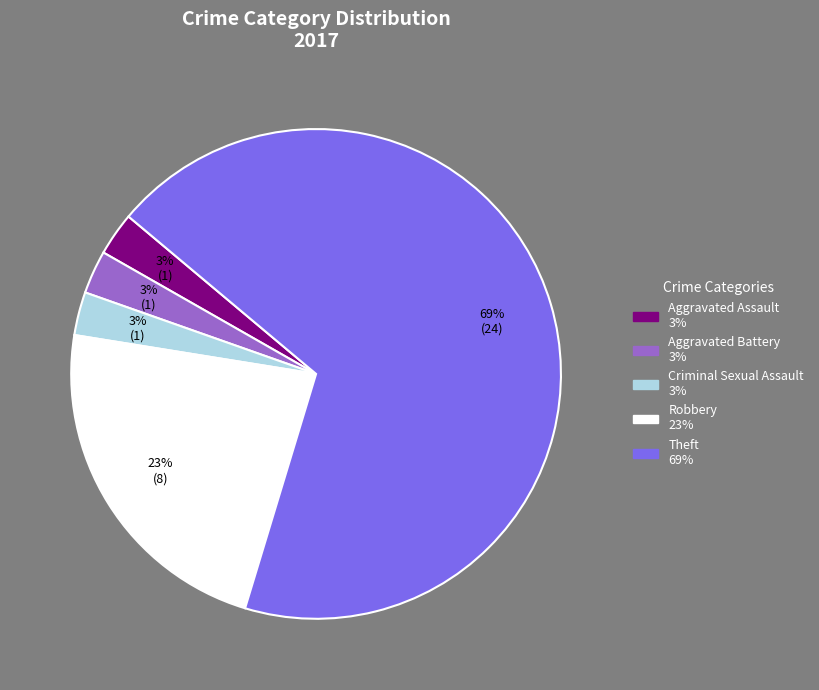

Which category accounts for the majority?

Theft